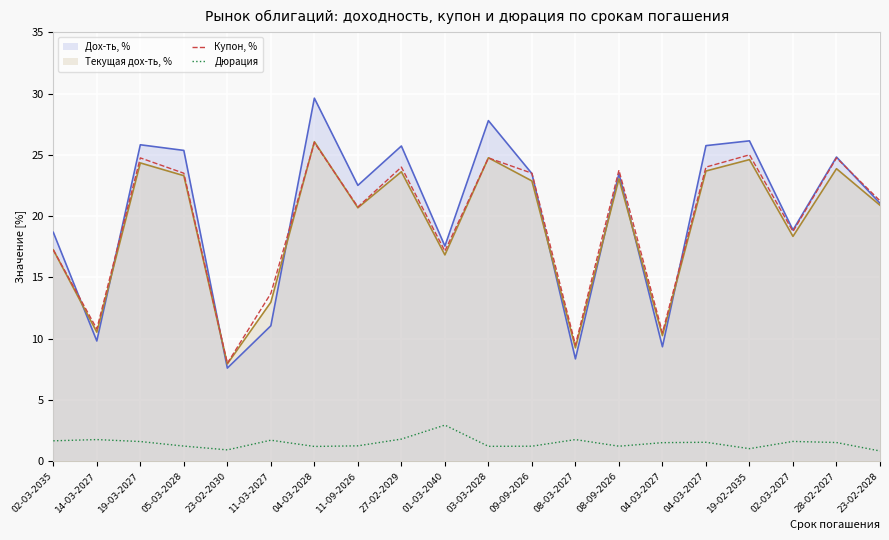

At which category does Купон, % reach its first local peak?

19-03-2027